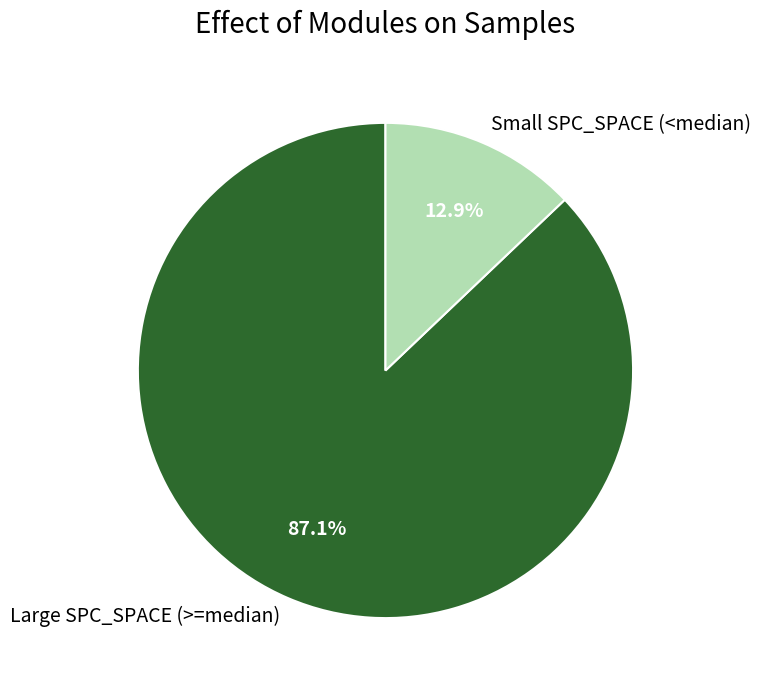

How many slices are in this pie chart?

2